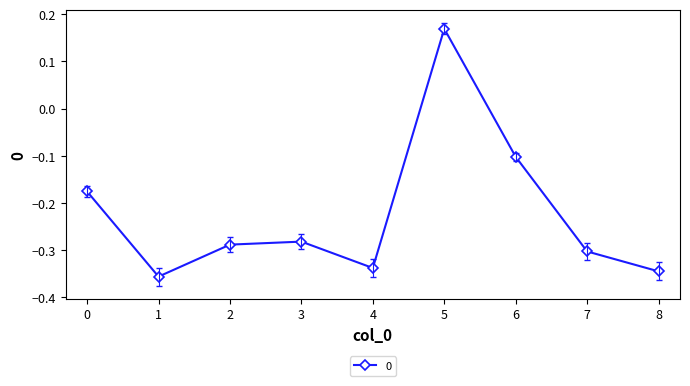

What is the change in value from 1 to 6?

+0.3